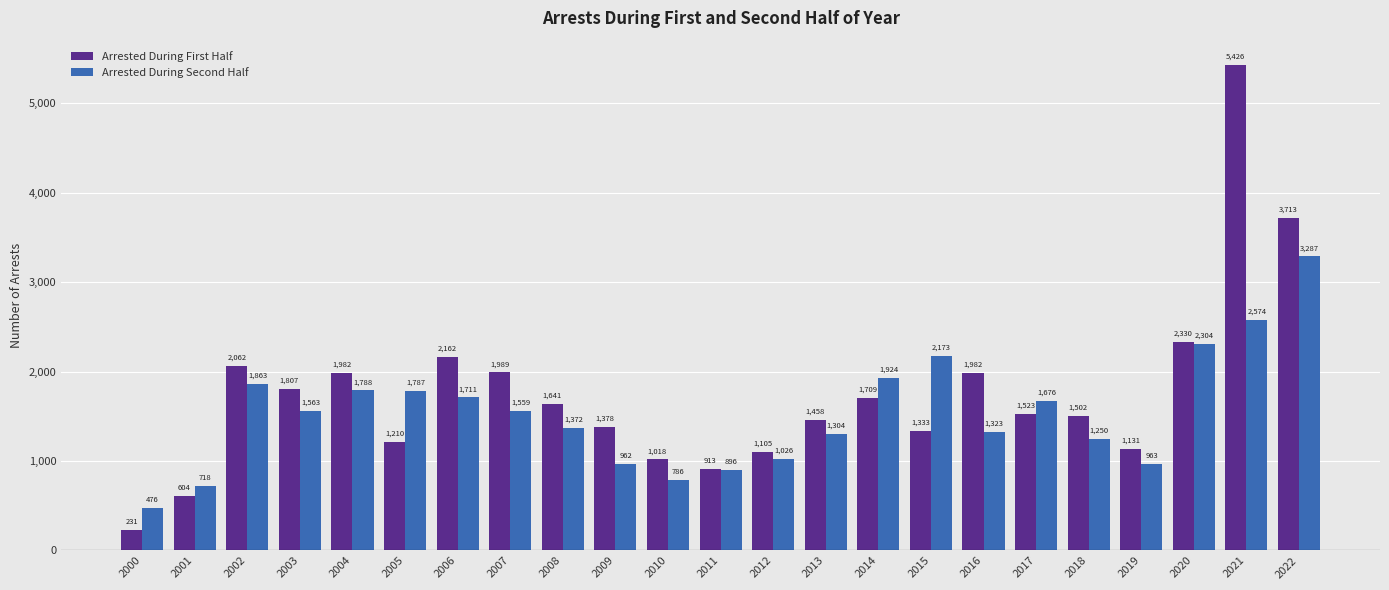

What is the minimum value for Arrested During First Half?

231